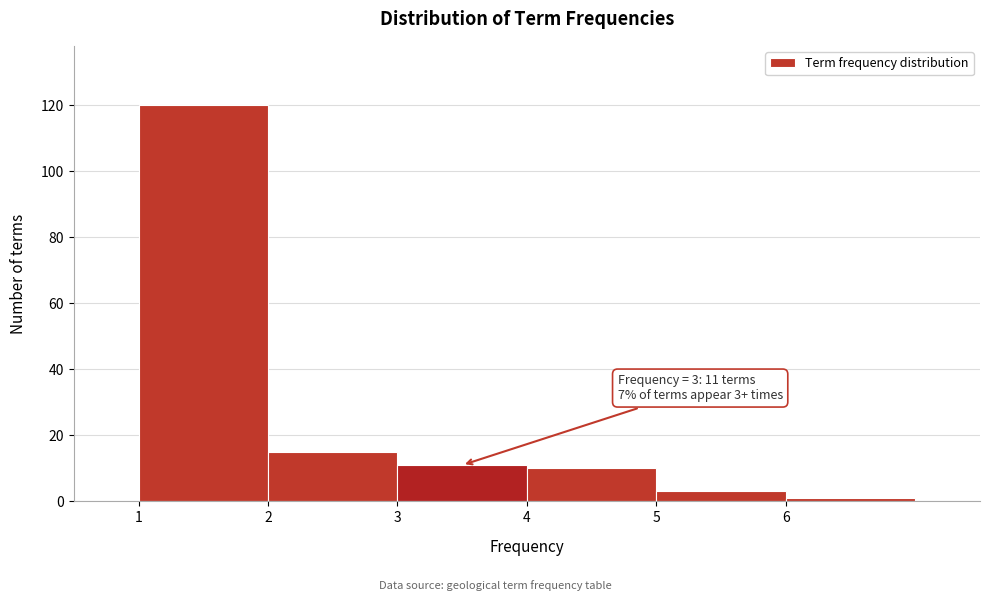

Which range on the x-axis has the tallest bar?

1 to 2